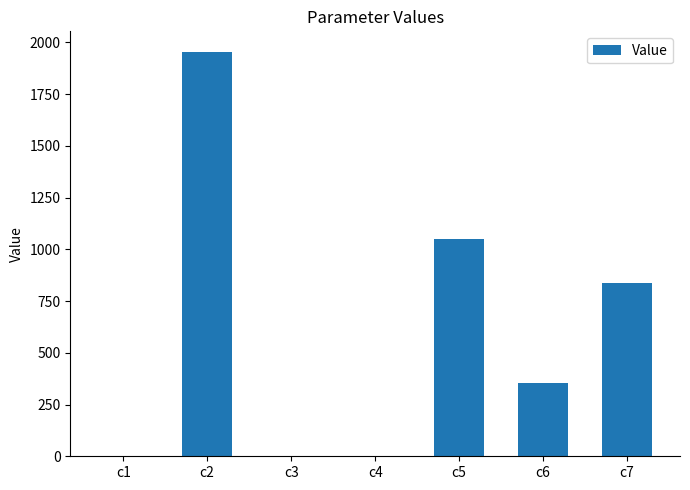

What is the sum of all values?

4197.0